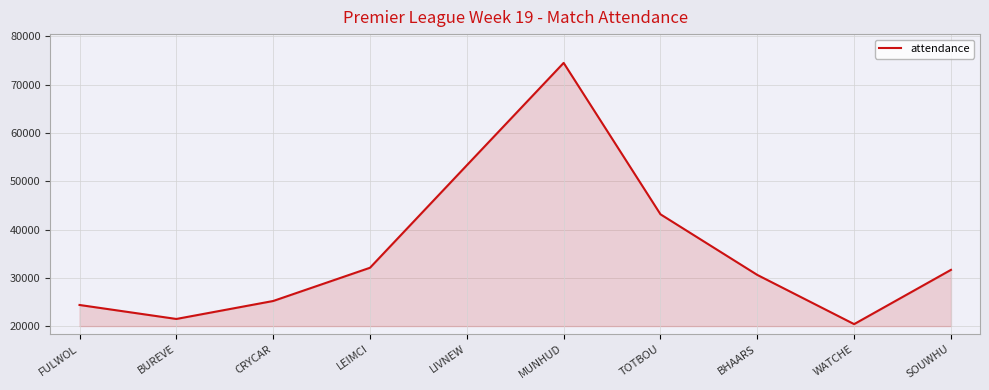

What is the minimum value shown in the chart?

20415